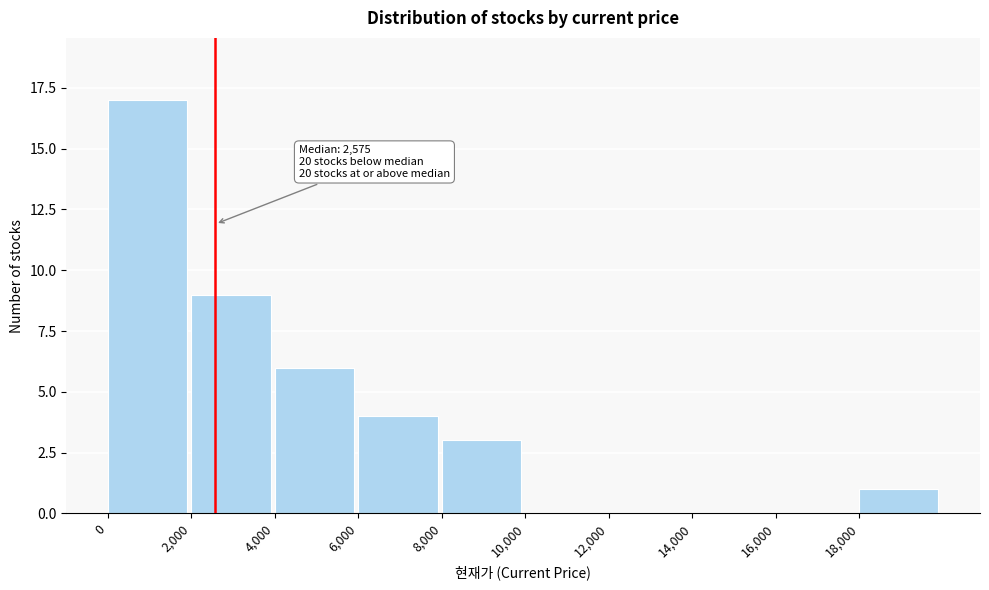

Over which range of the x-axis is the bar tallest?

0 to 2000